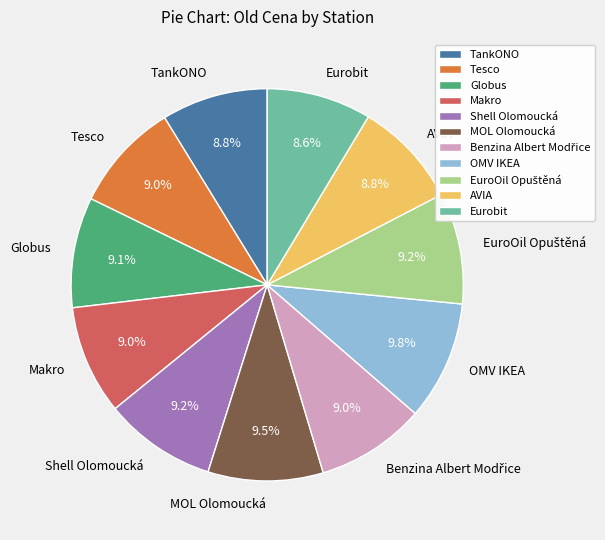

Count the number of slices in the pie.

11